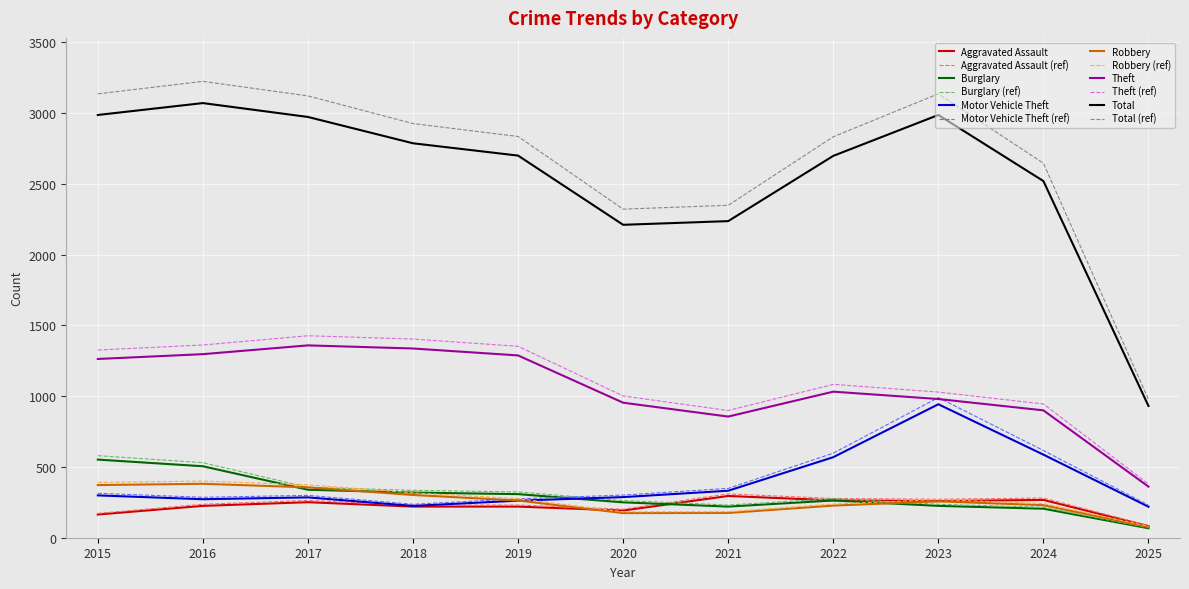

What is the minimum value shown in the chart?

67.0